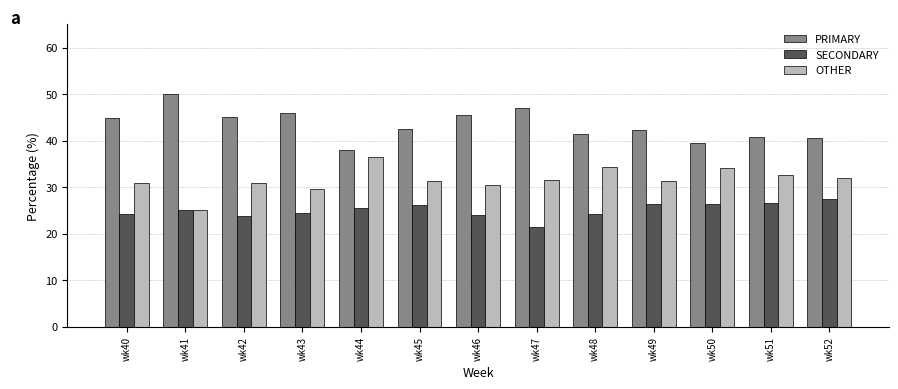

At which category does the chart reach its peak across all series?

wk41